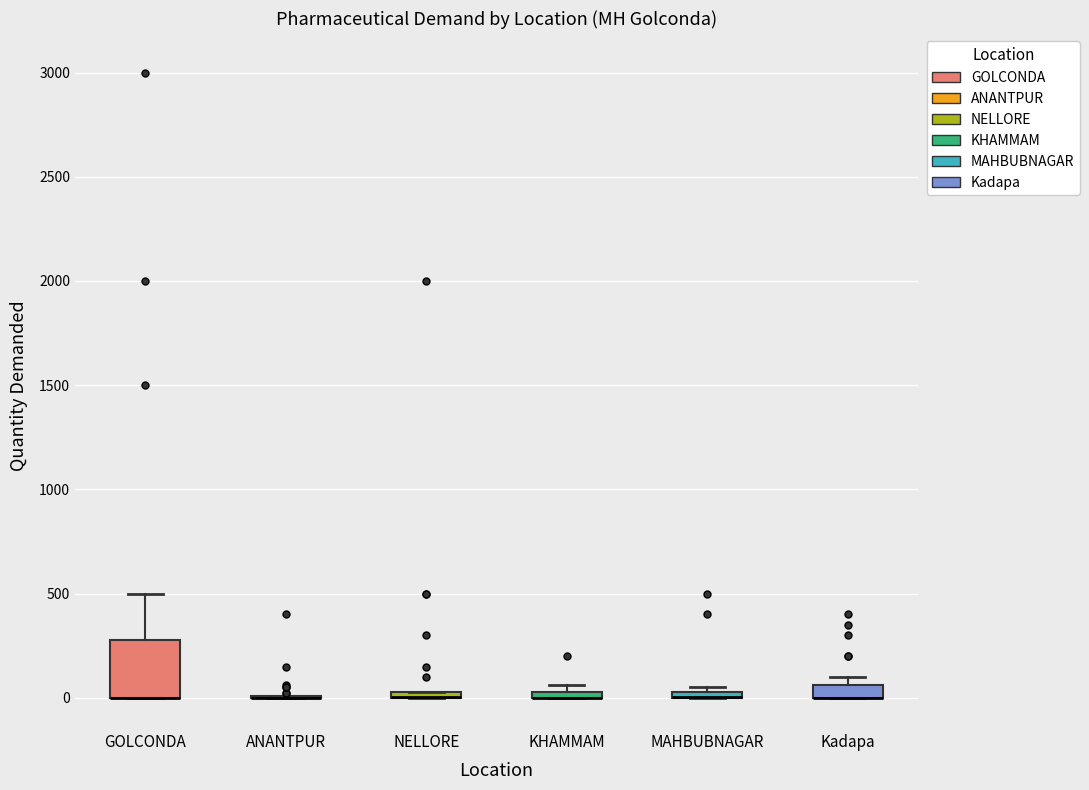

Which box is the tallest, from its lower edge to its upper edge?

GOLCONDA